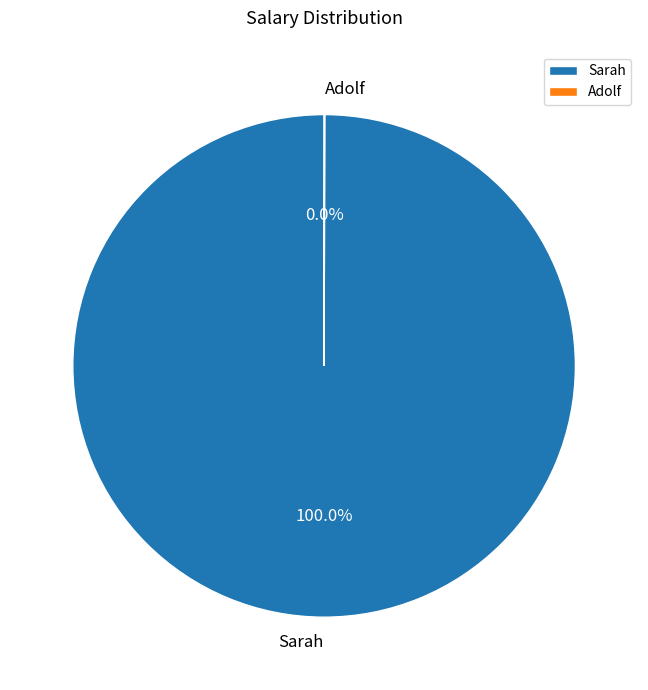

What is the largest slice in the pie chart?

Sarah